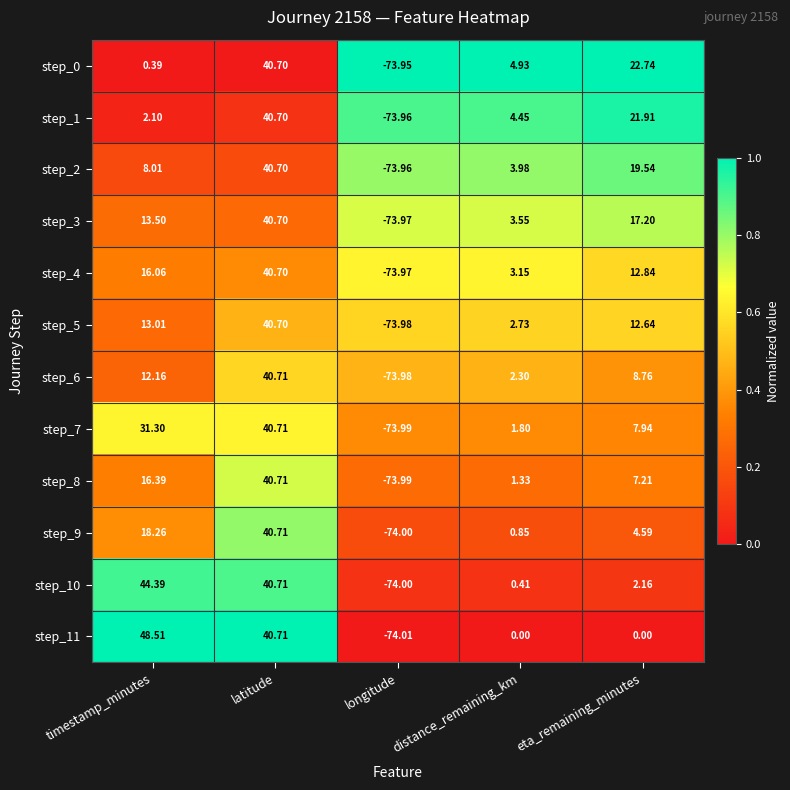

At which label does step_8 first exceed 7?

timestamp_minutes